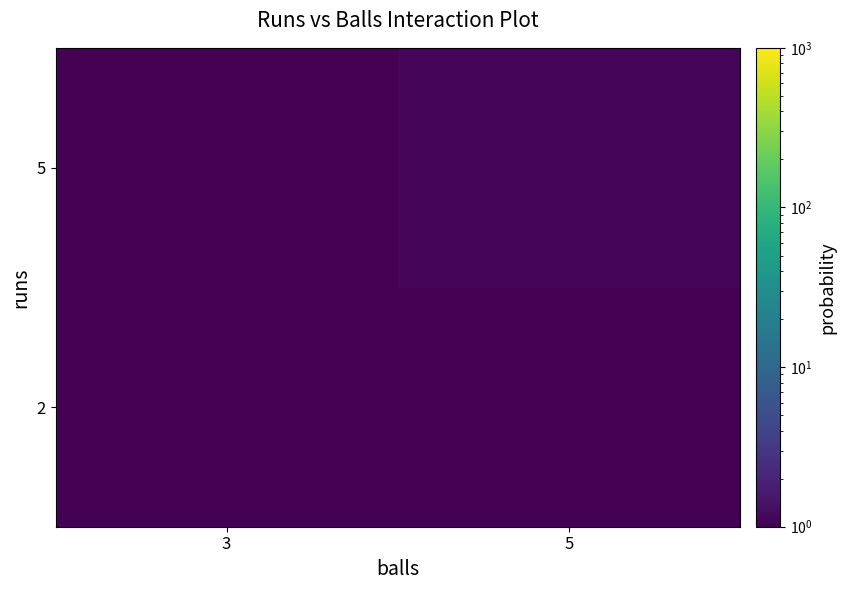

Reading left to right, transcribe all the data shown in this chart.

2: 3=0.1	5=0.1
5: 3=0.1	5=1.1